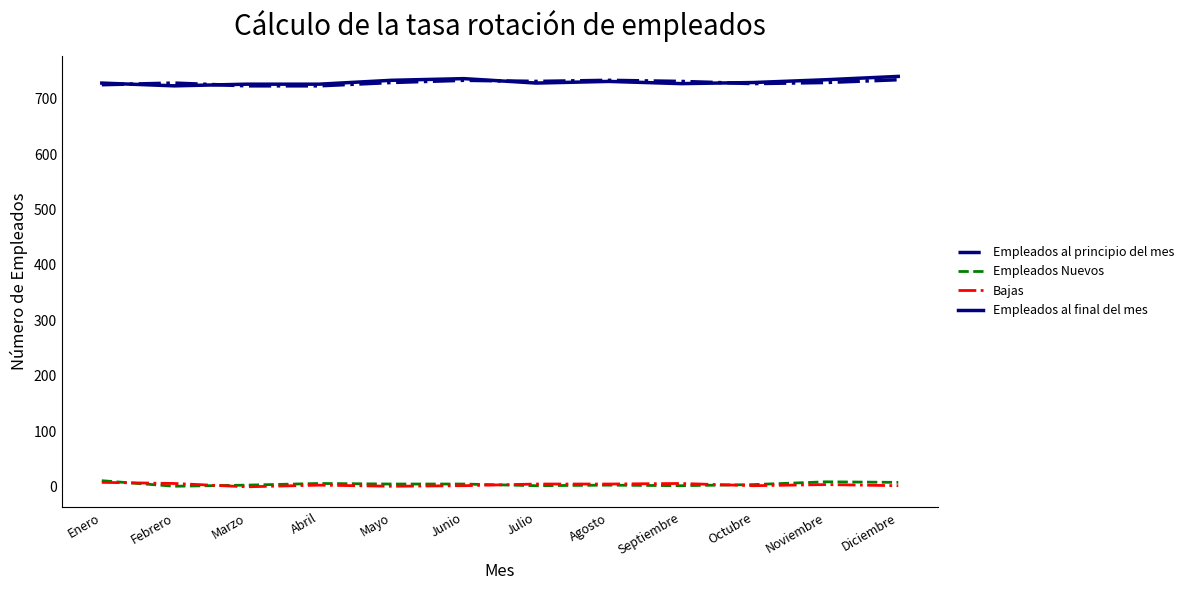

True or false: Bajas and Empleados al final del mes intersect in this chart.

False